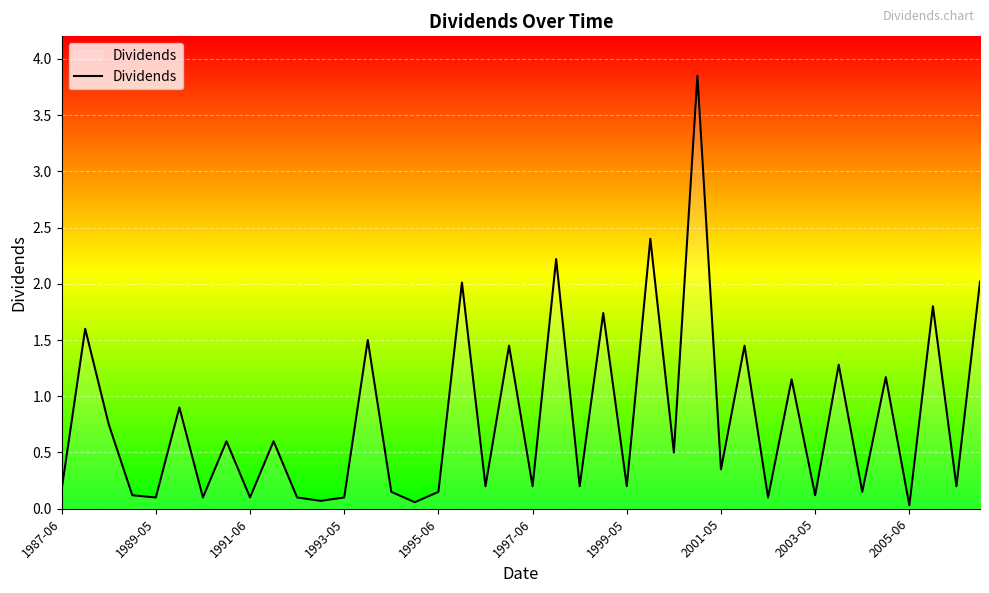

What is the difference between the maximum and minimum values?

3.8